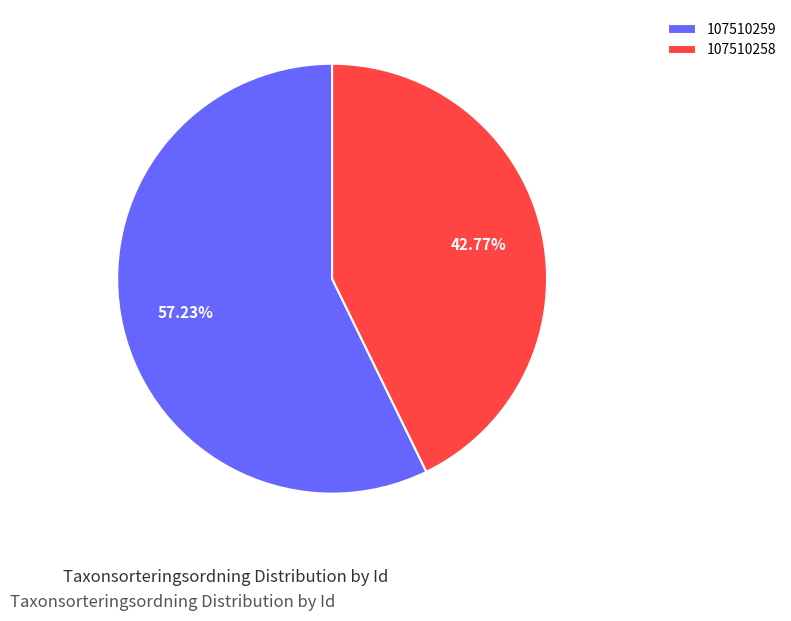

True or false: 107510258 accounts for 30% of the total.

False